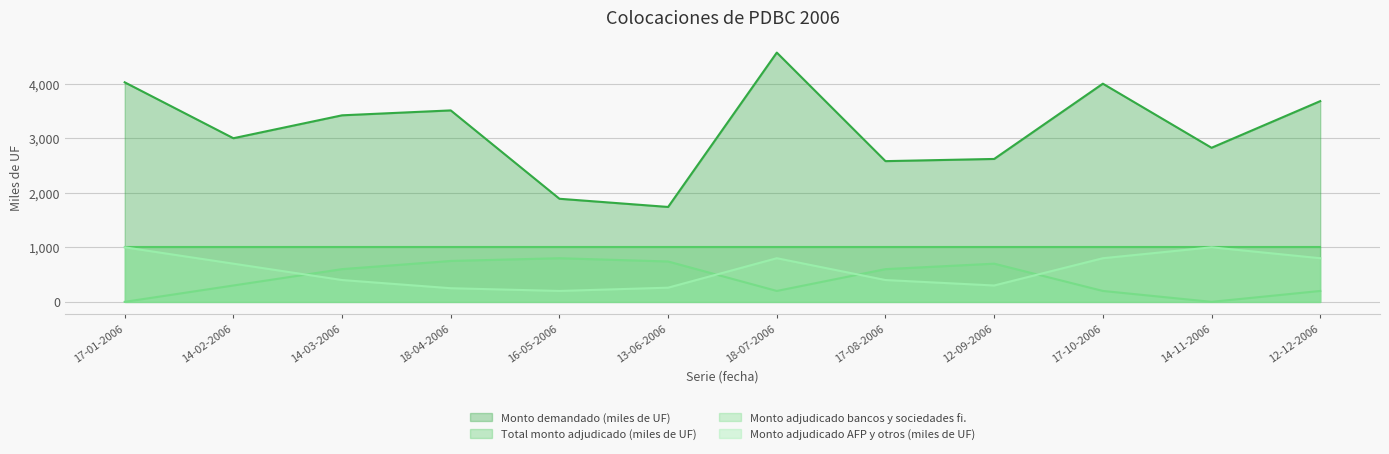

How many interior local peaks does the Monto demandado (miles de UF) series have?

3